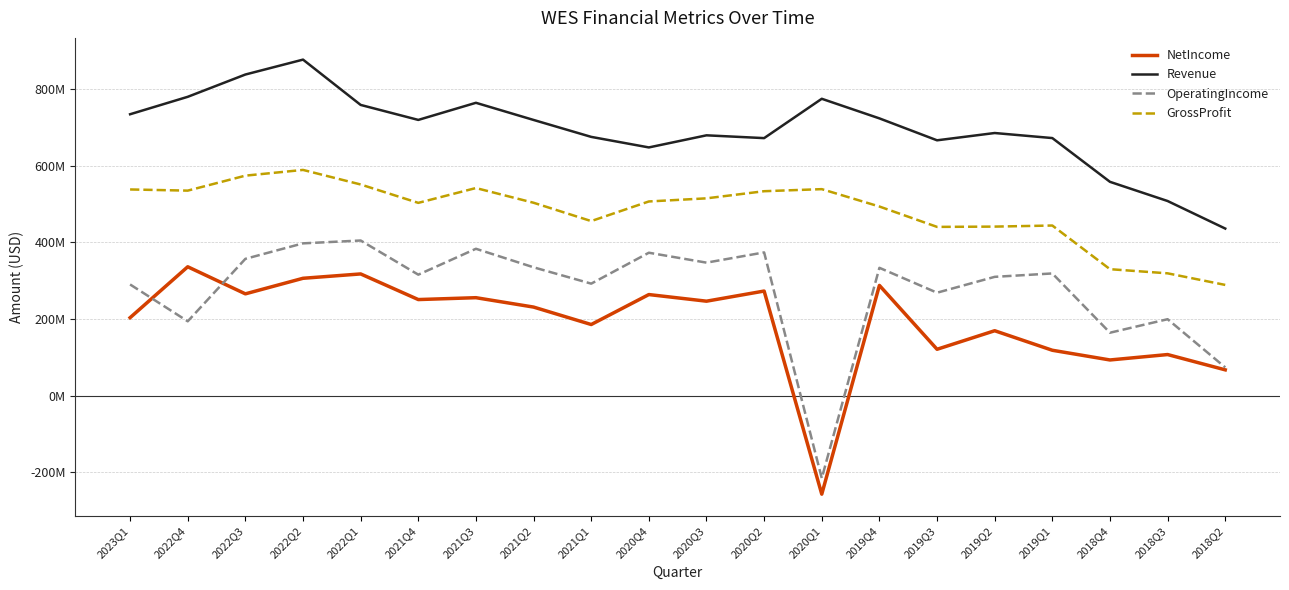

Does the chart have visible grid lines?

Yes